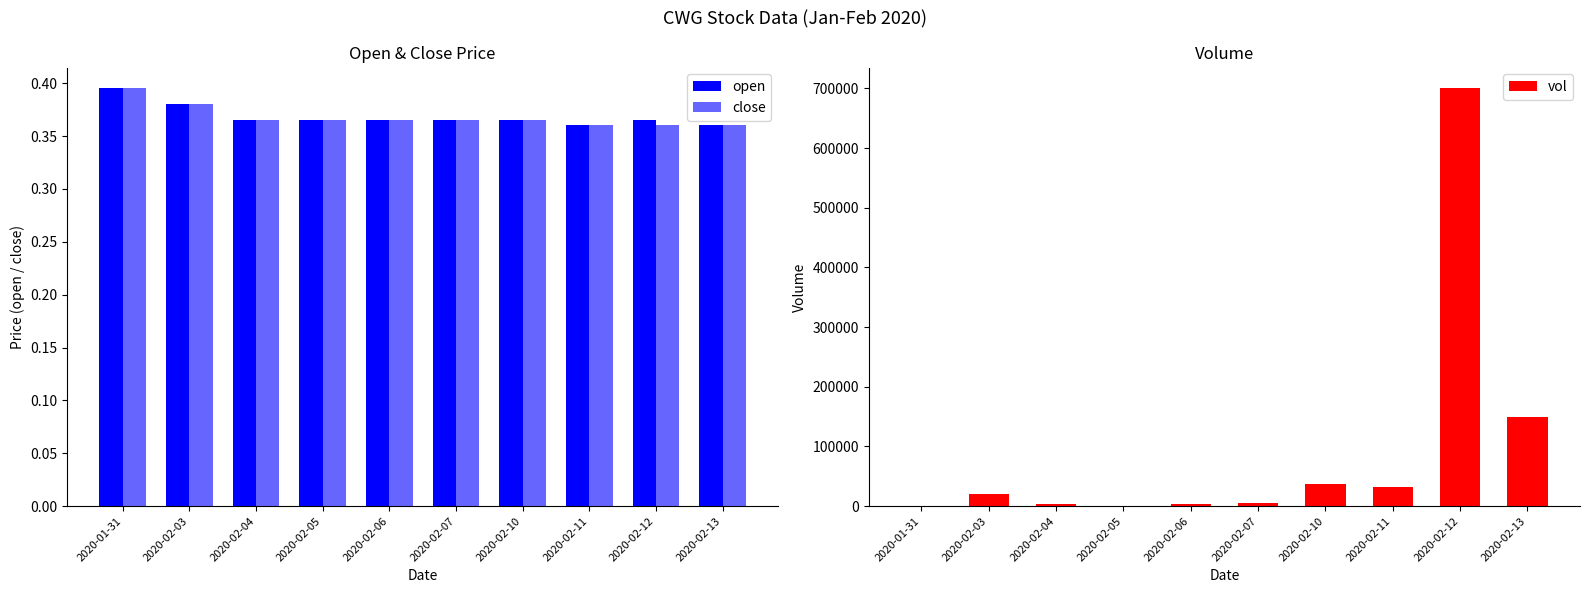

What is the average value of the vol series?

95020